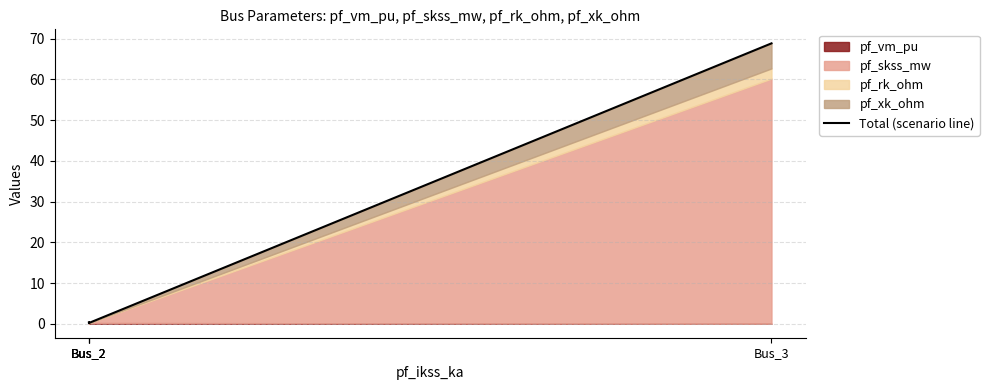

What is the sum of the values at Bus_2 and Bus_2?

0.5